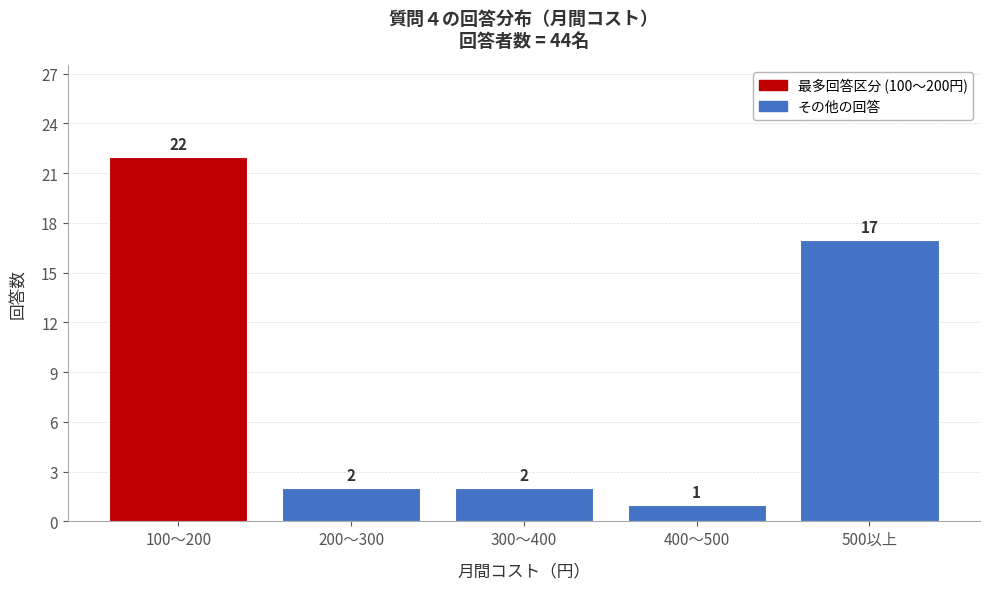

Reading right to left, transcribe all the data shown in this chart.

17	1	2	2	22